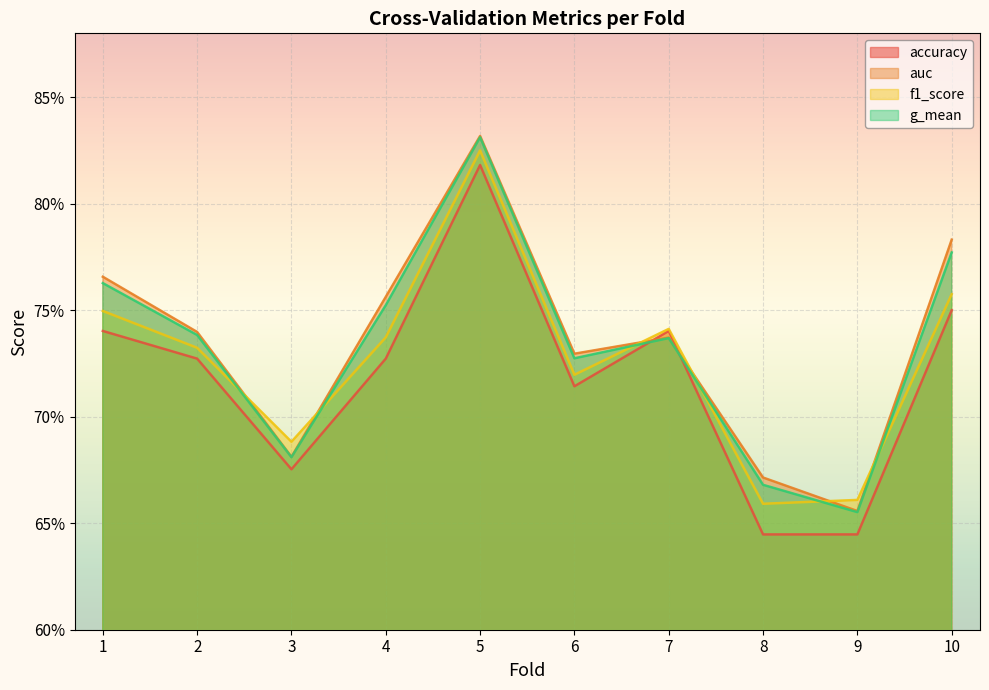

Rank the categories by auc value from lowest to highest.

9, 8, 3, 6, 7, 2, 4, 1, 10, 5